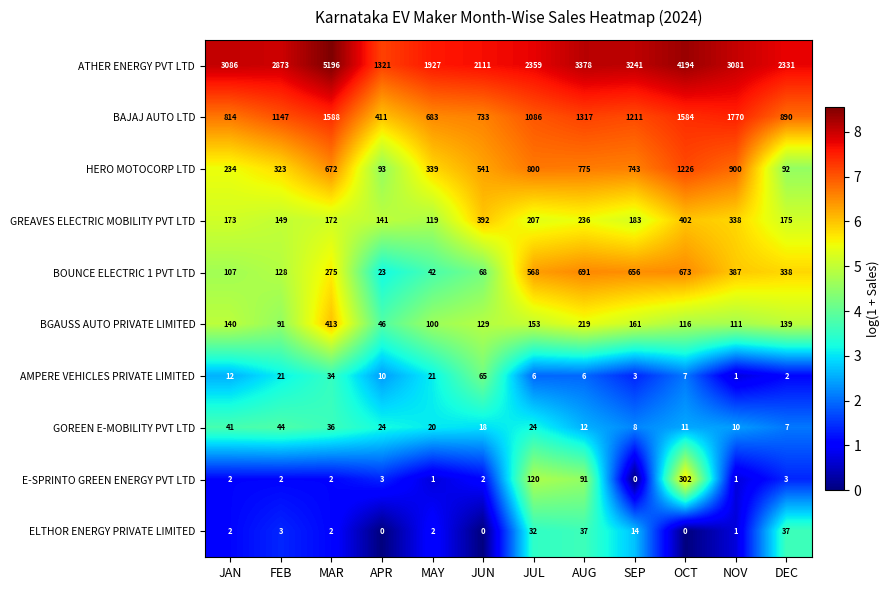

Which series has the largest total across all categories?

ATHER ENERGY PVT LTD